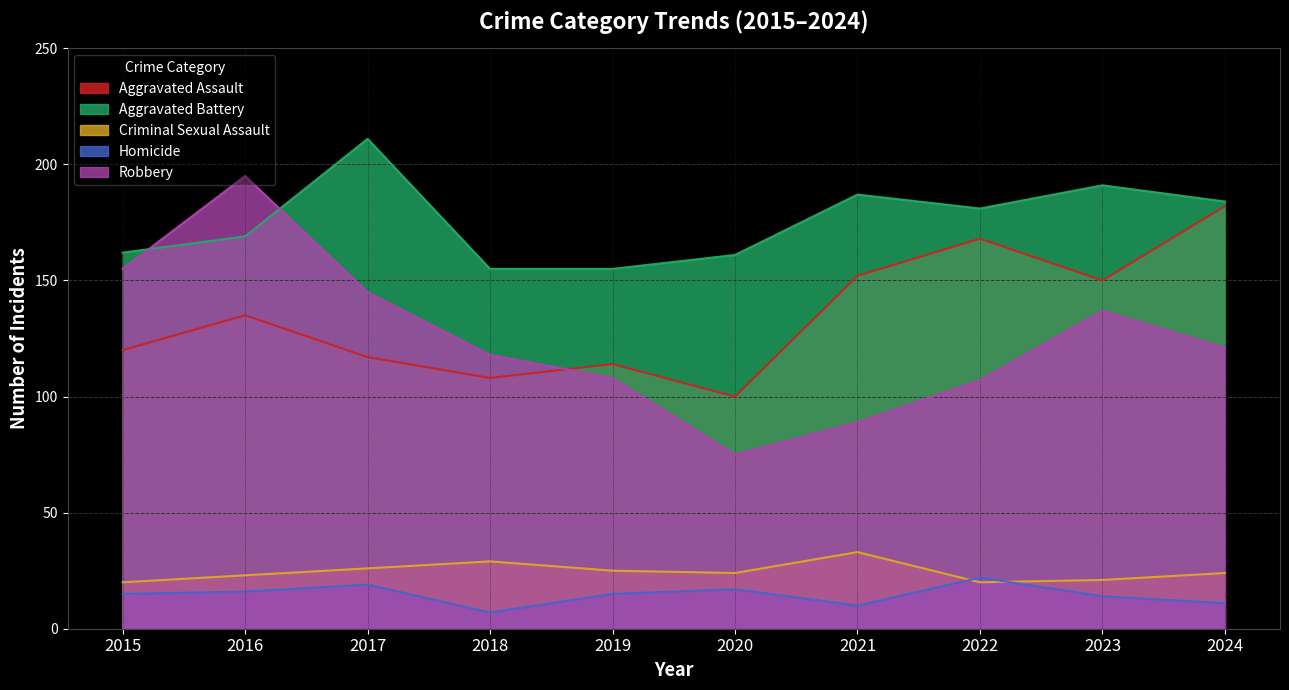

Where does the Robbery series first go above 121?

2015